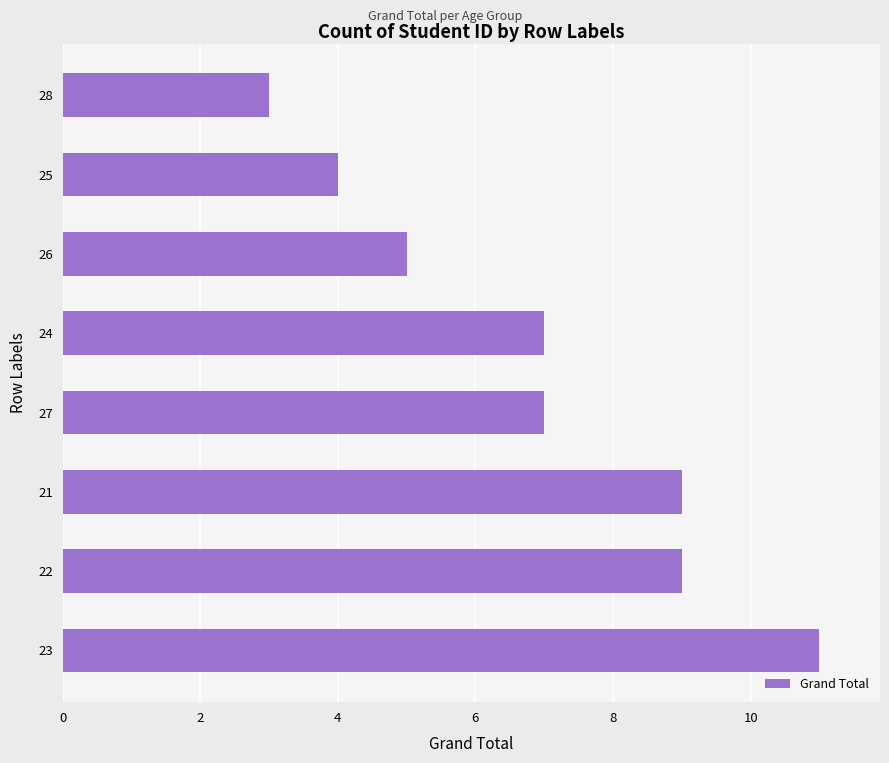

Count the values in the range 5 to 9.

5